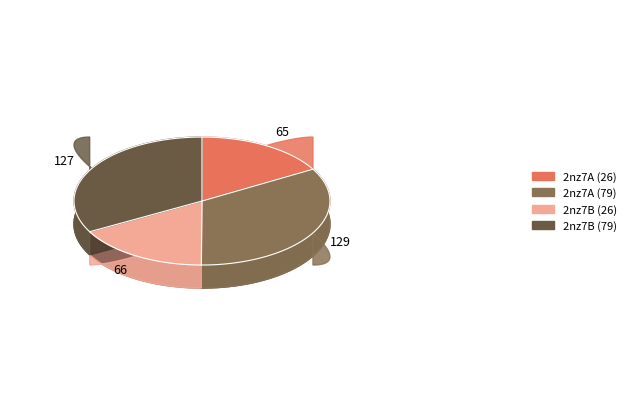

Which category has the biggest portion of the pie?

2nz7A (79)